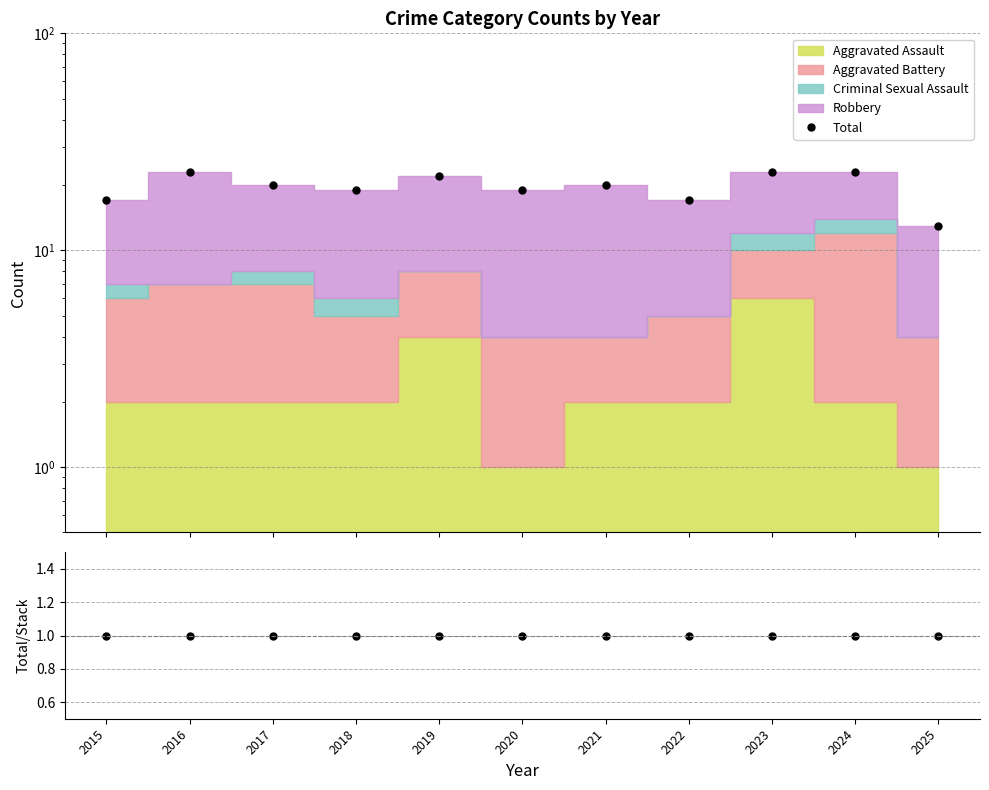

True or false: Total and Total / Stack intersect in this chart.

False